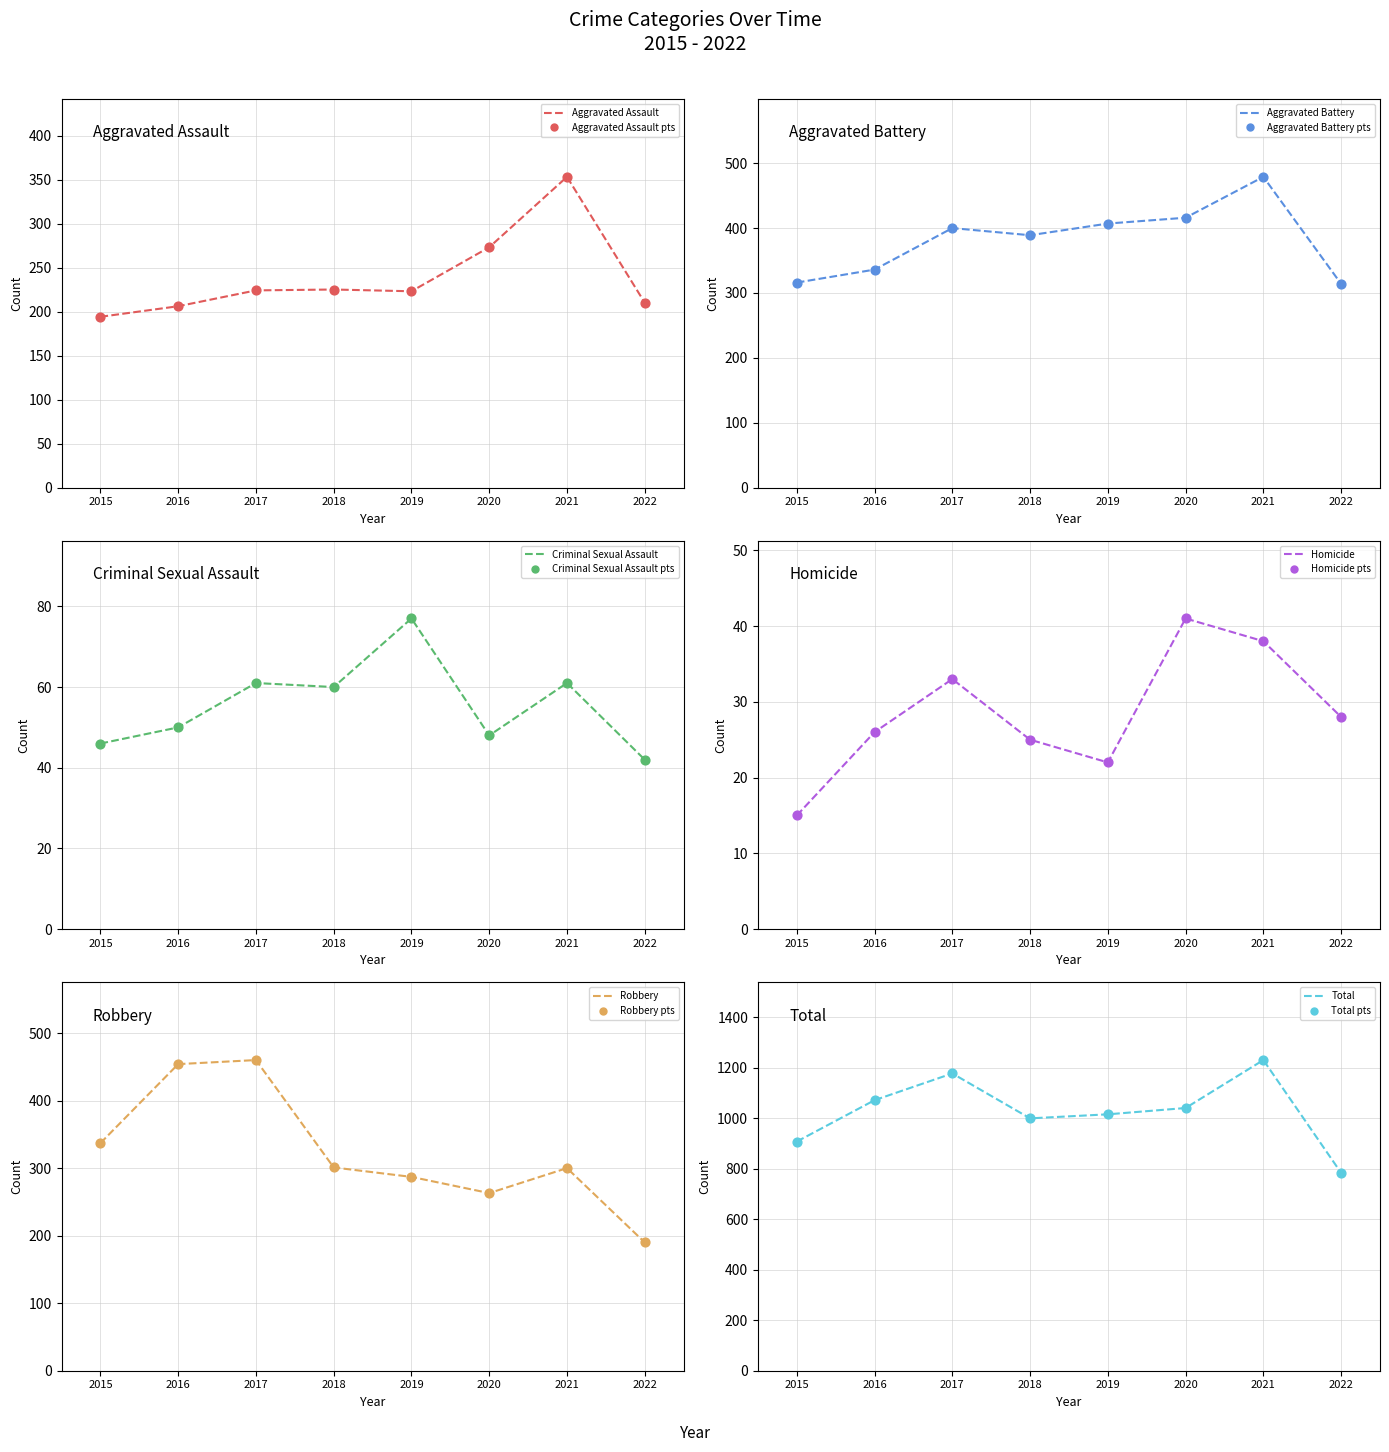

Which series has the largest total across all categories?

Total